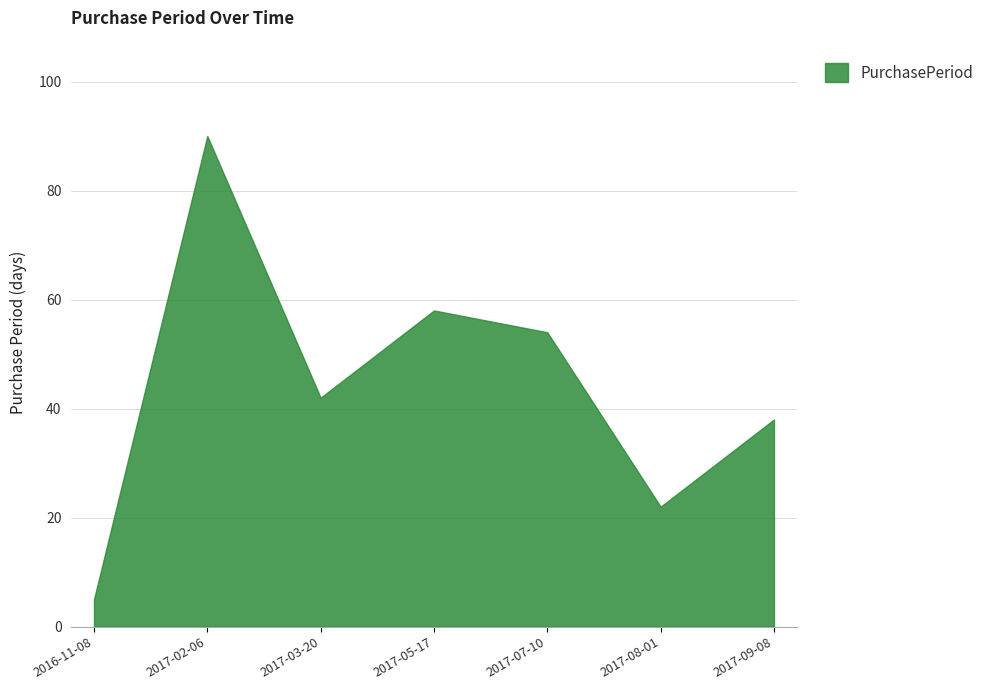

Reading left to right, transcribe all the data shown in this chart.

5	90	42	58	54	22	38